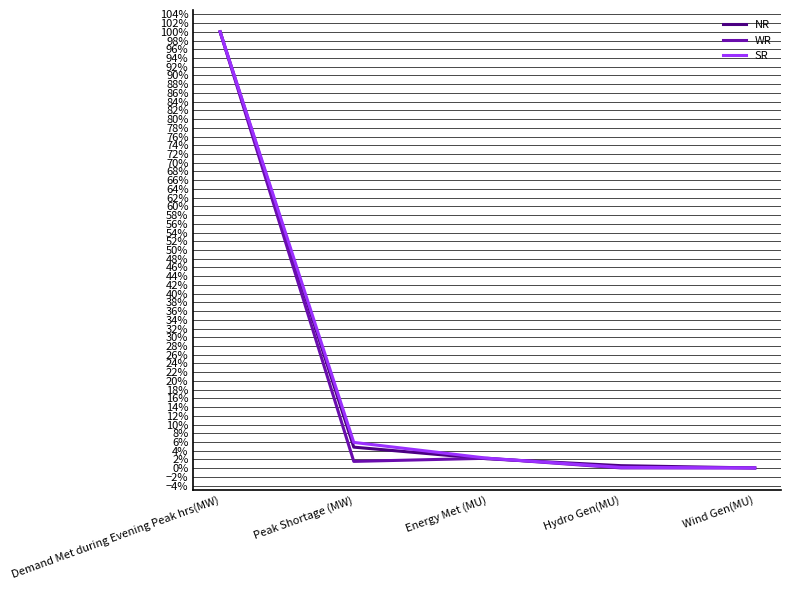

What is the label of the 4th point from the right?

Peak Shortage (MW)